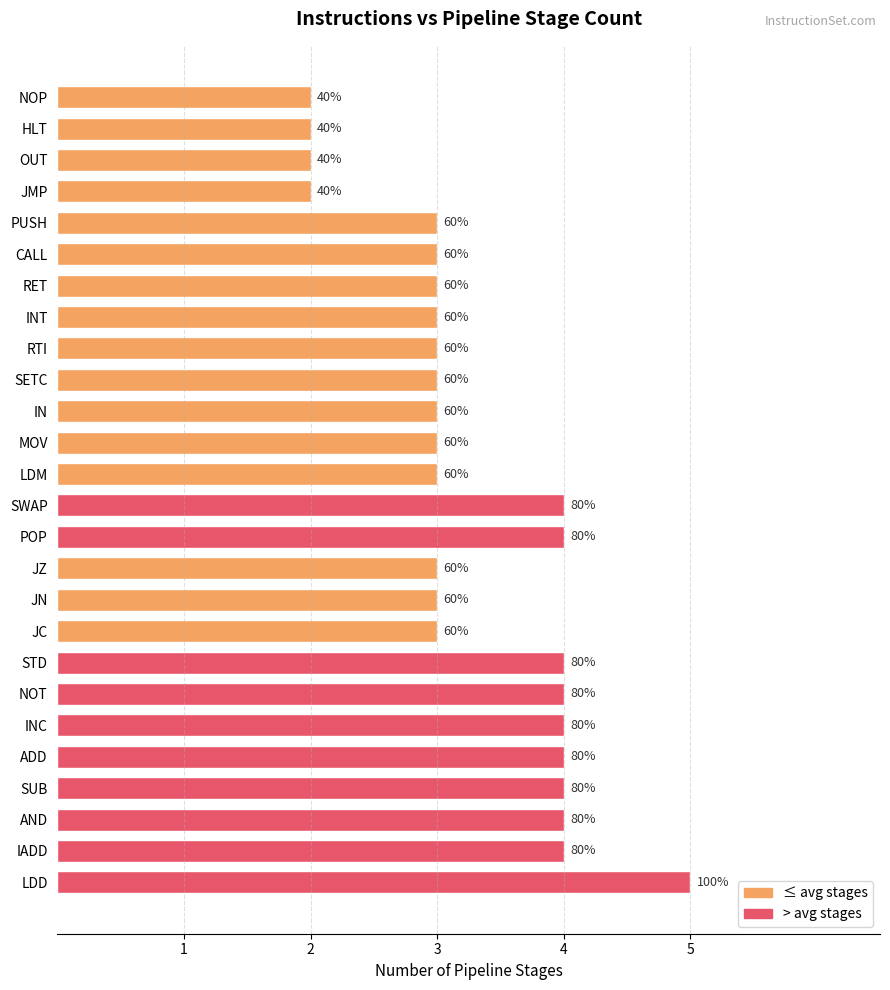

How many bars are there in total?

26